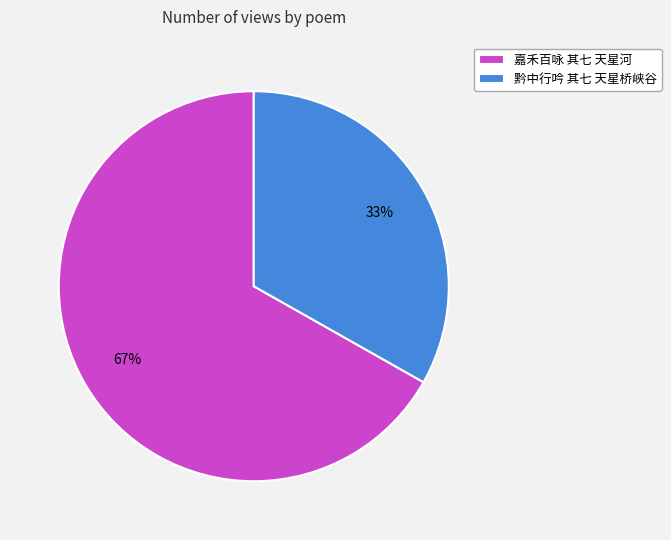

What is the ratio of the value at 嘉禾百咏 其七 天星河 to the value at 黔中行吟 其七 天星桥峡谷?

2.0